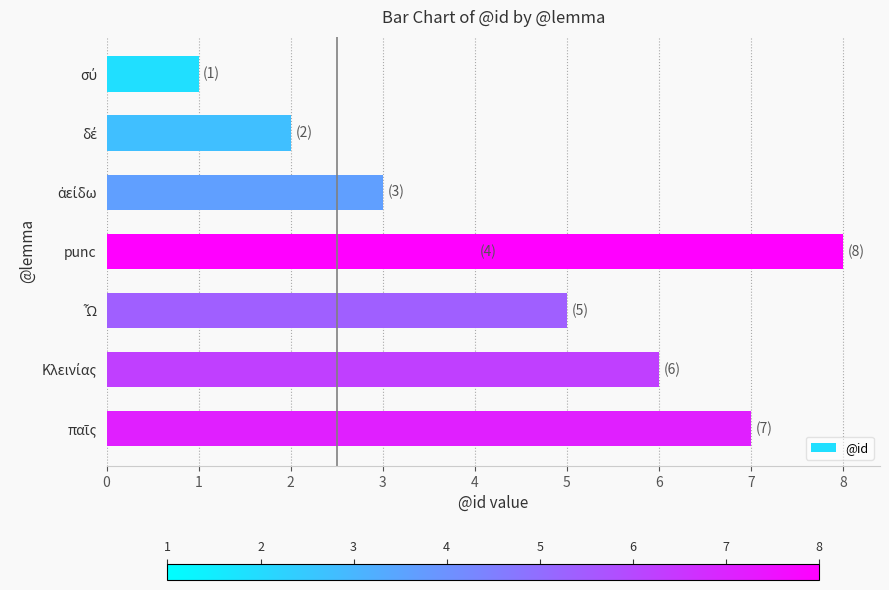

What is the change in value from δέ to Ὦ?

+3